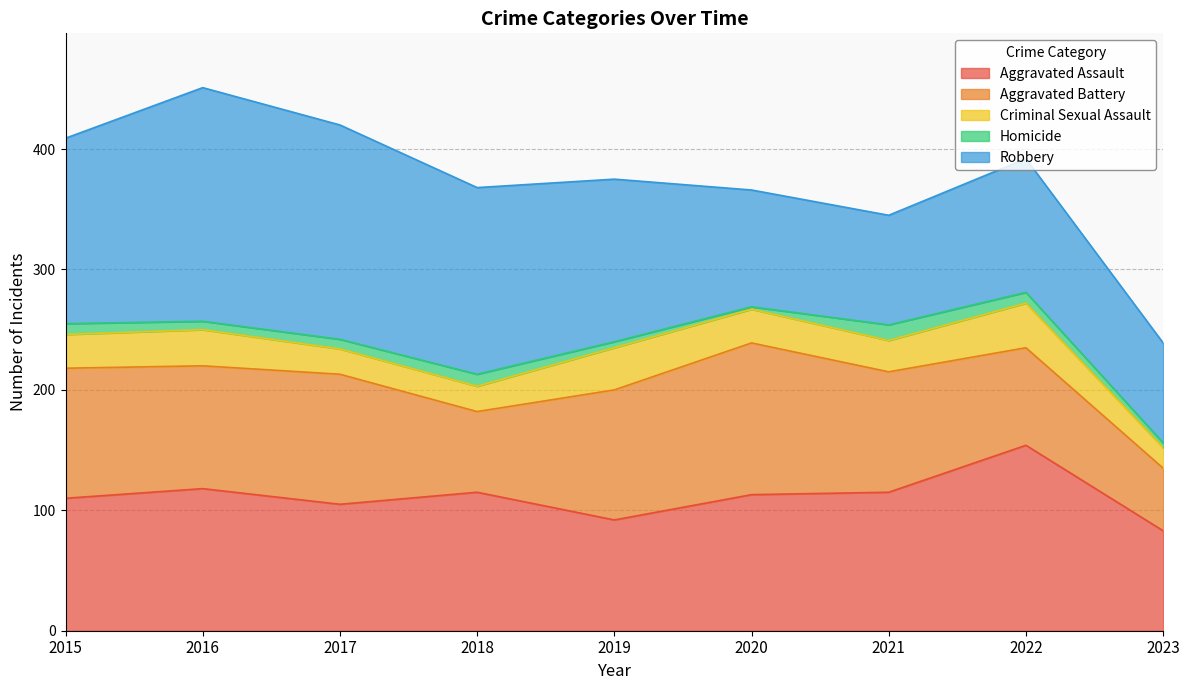

What is the difference between the second highest and second lowest values in the Criminal Sexual Assault series?

14